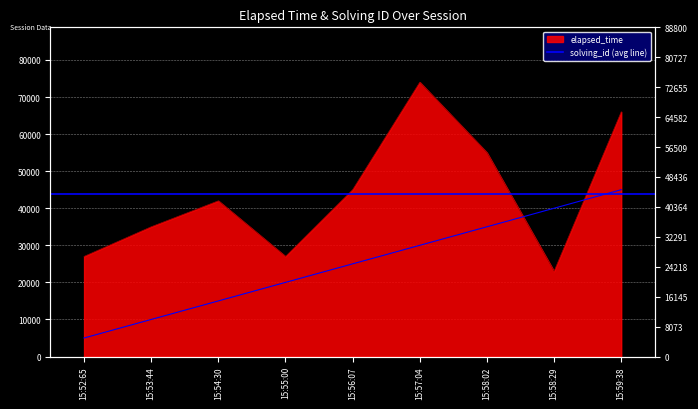

What is the smallest value displayed?

5000